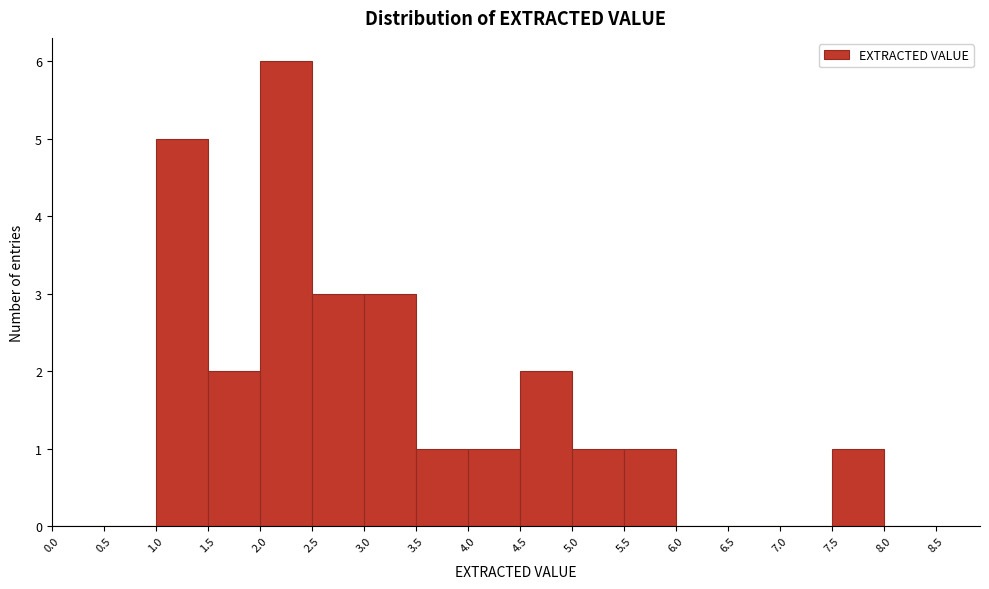

Which range on the x-axis has the tallest bar?

2.0 to 2.5